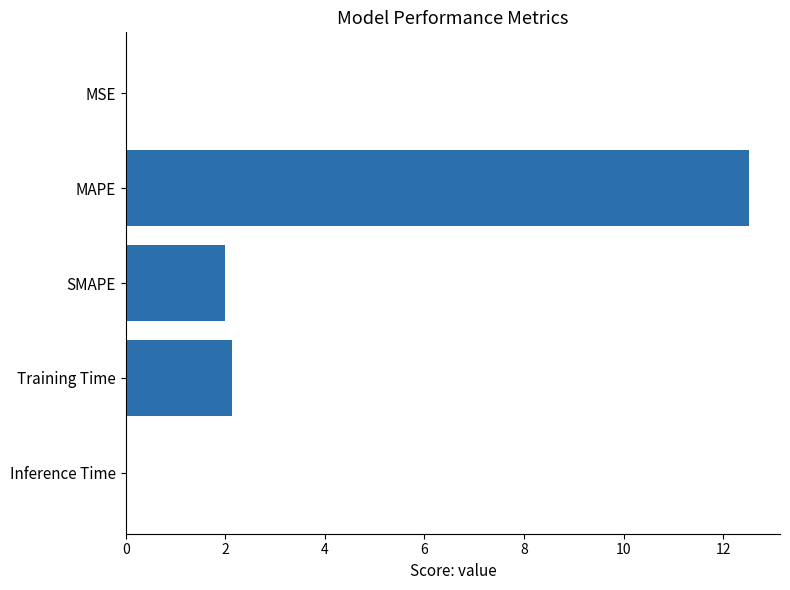

What is the sum of all values?

16.7